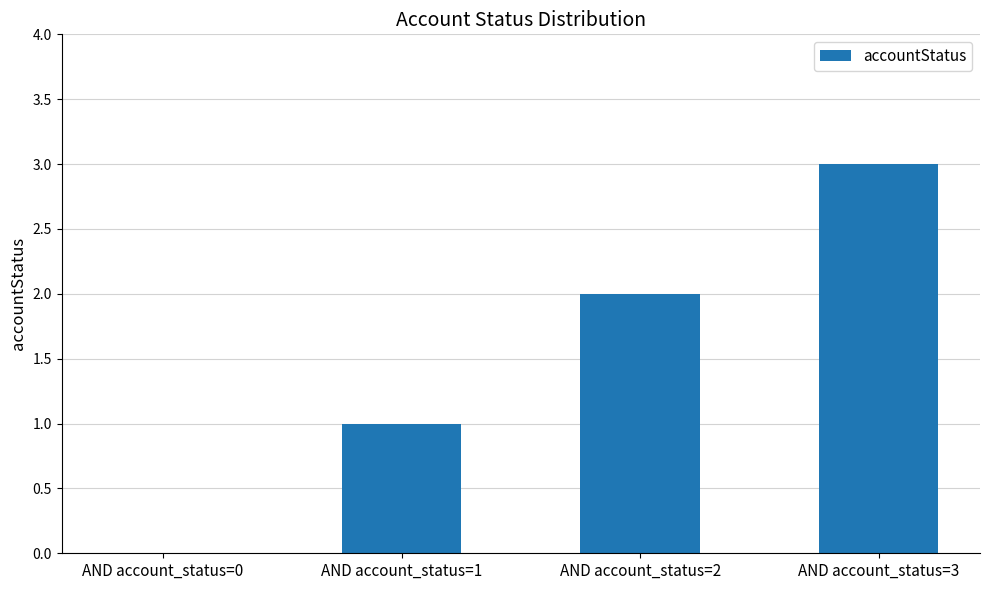

The value at AND account_status=0 is 0. True or false?

True